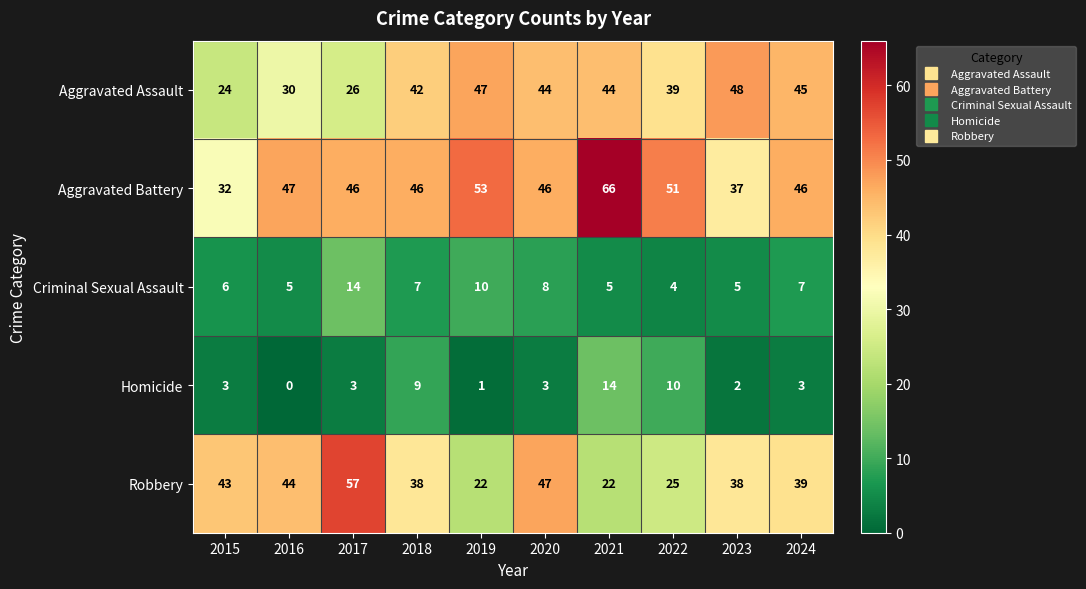

How many categories are shown in the chart?

10